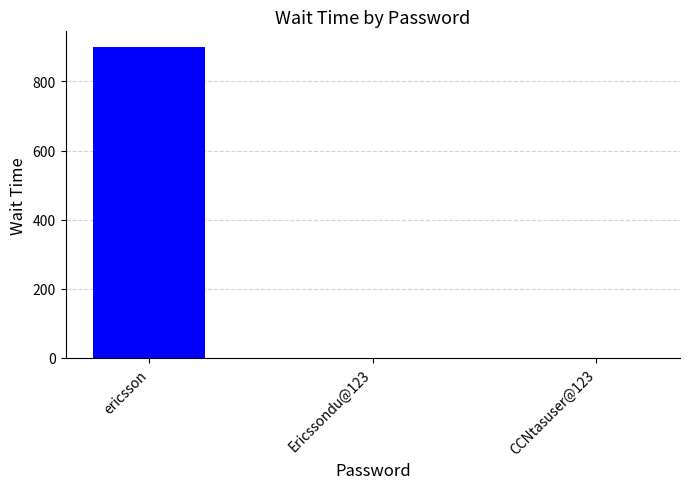

The chart shows a value of -319 at CCNtasuser@123. True or false?

False